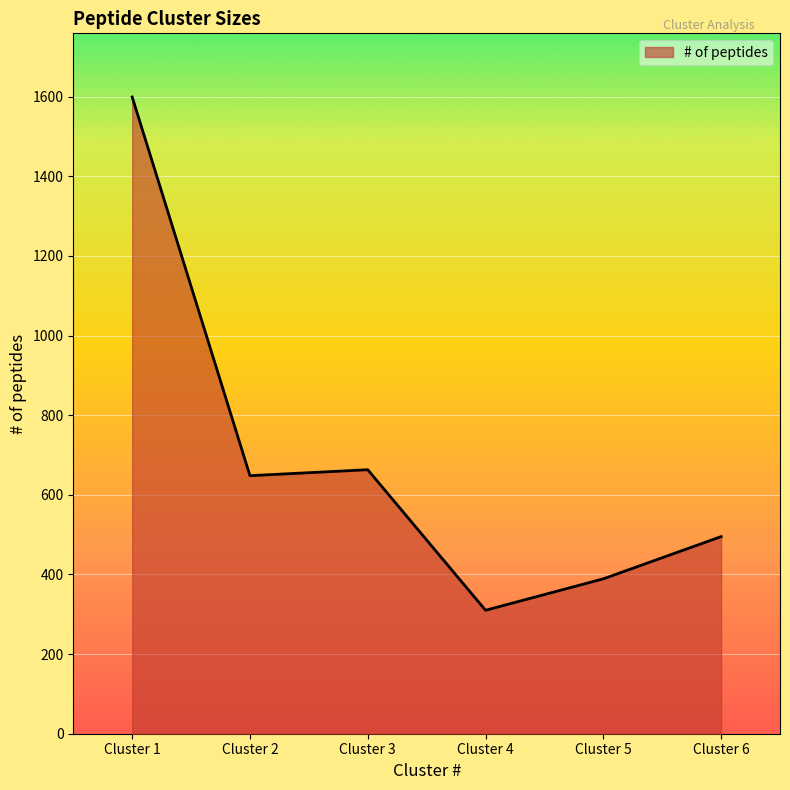

What is the difference between the values at Cluster 1 and Cluster 4?

1289